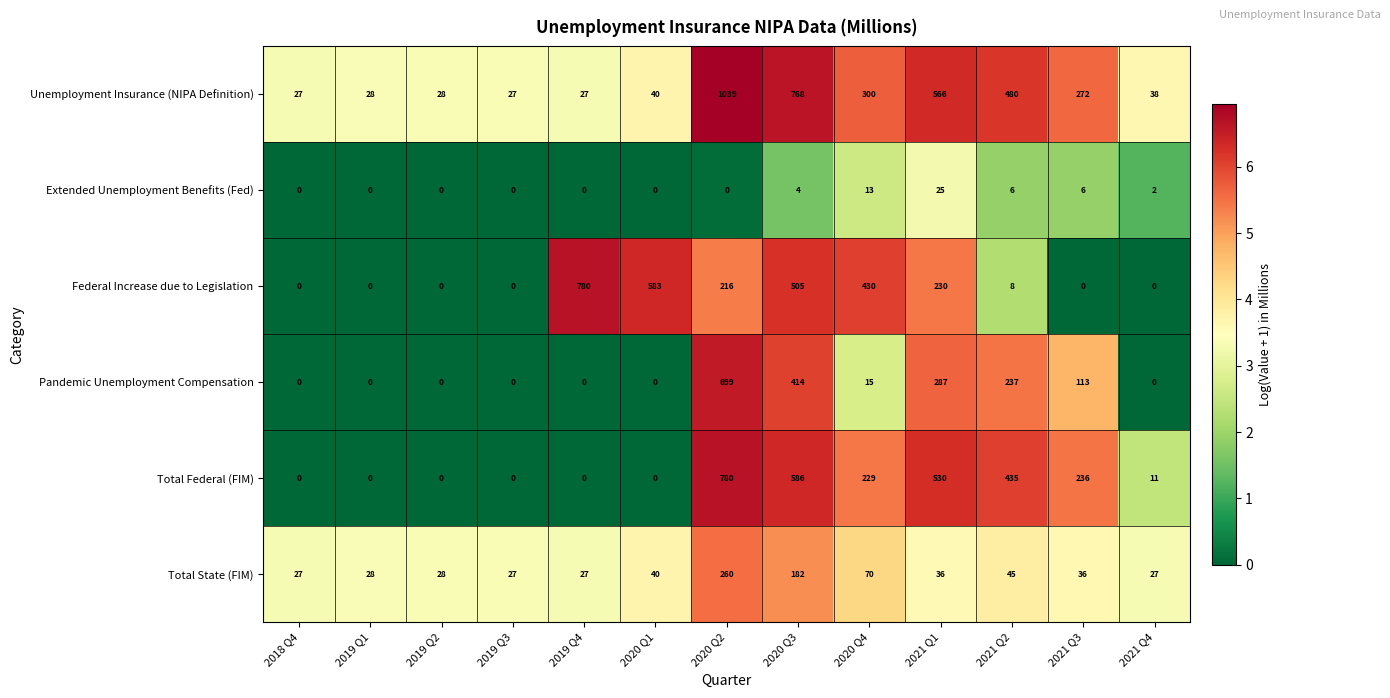

At which category is the sum across all series the highest?

2020 Q2